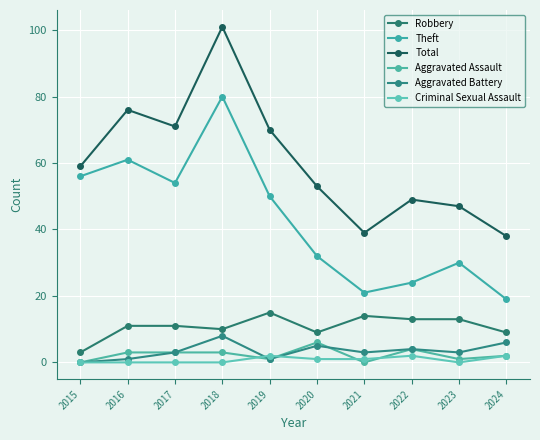

Between 2015 and 2019, which series saw the biggest shift?

Robbery